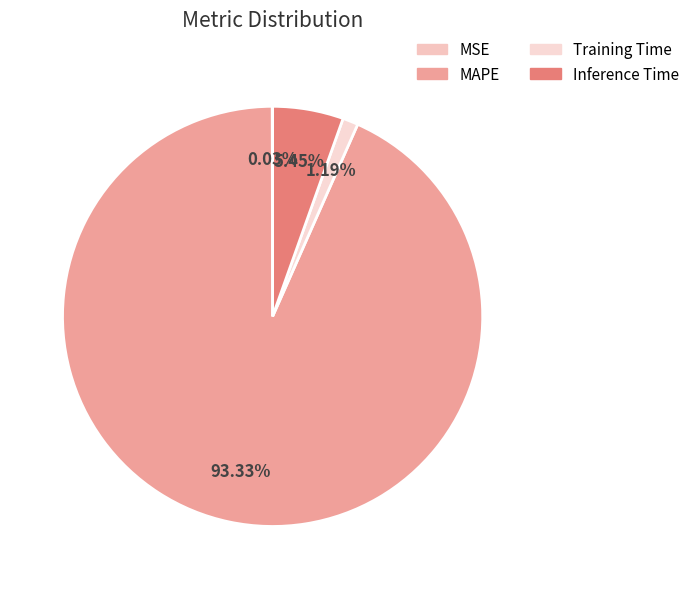

Rank the categories by value from highest to lowest.

MAPE, Inference Time, Training Time, MSE